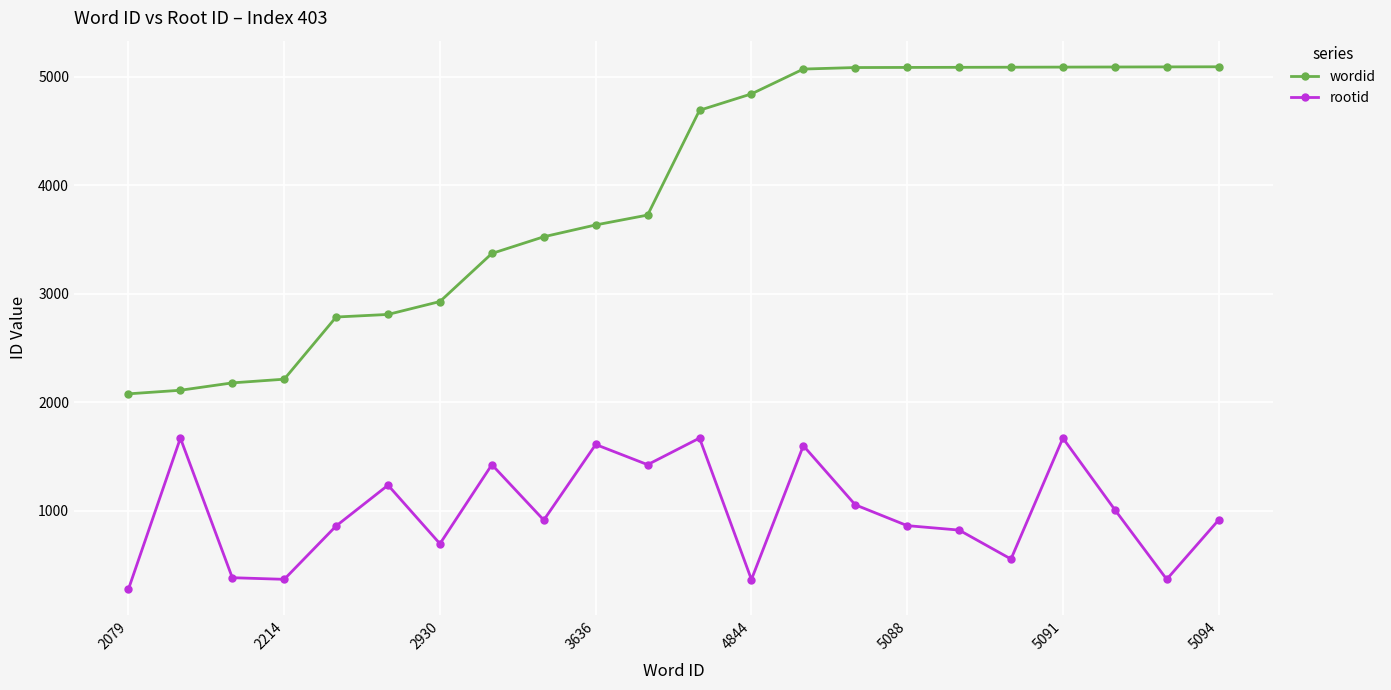

True or false: rootid and wordid cross at least once.

False